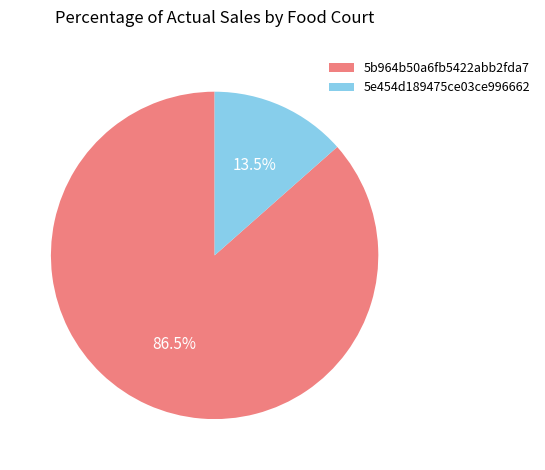

How many slices are in this pie chart?

2